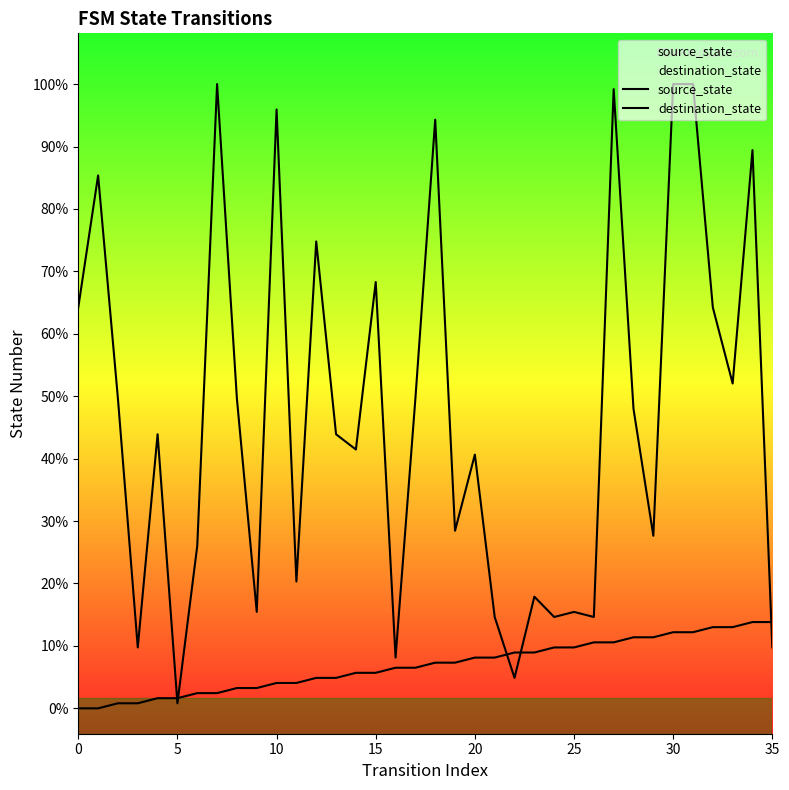

Which has a higher value, 33 or 30?

33